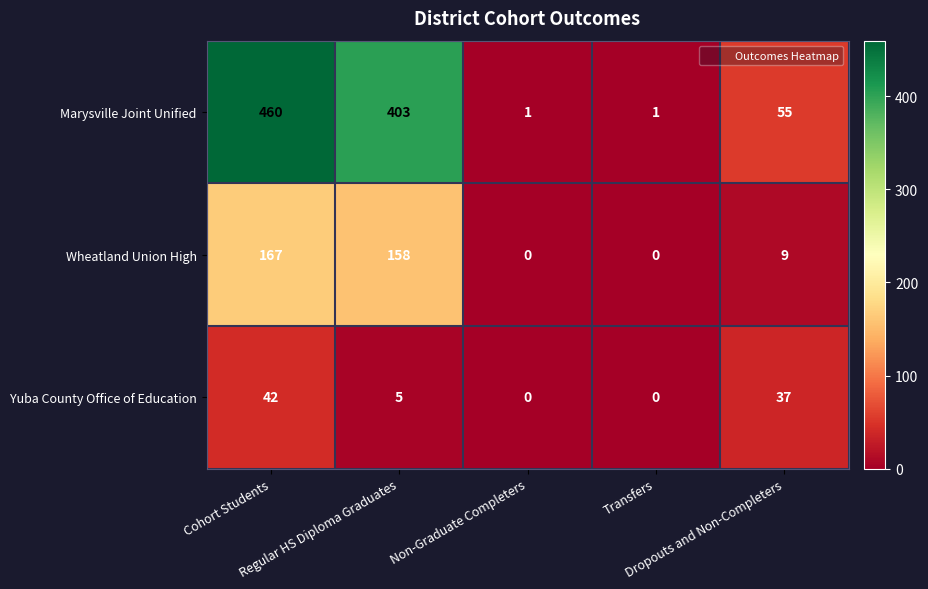

What is the maximum value for Wheatland Union High?

167